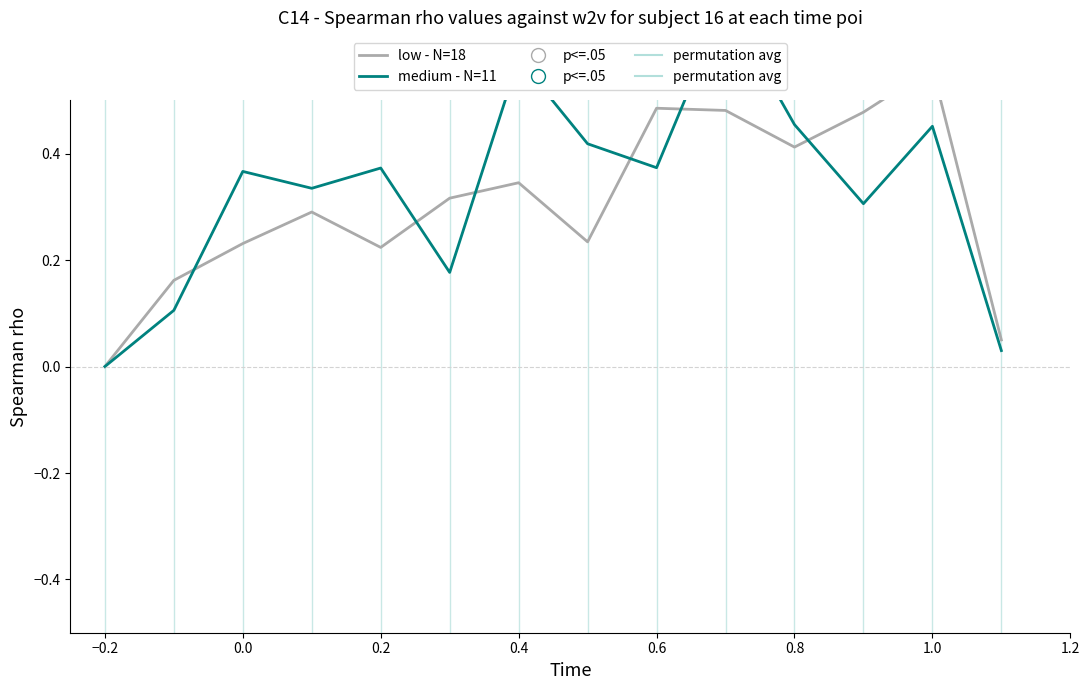

What is the difference between the maximum and minimum values in the medium - N=11 series?

0.7